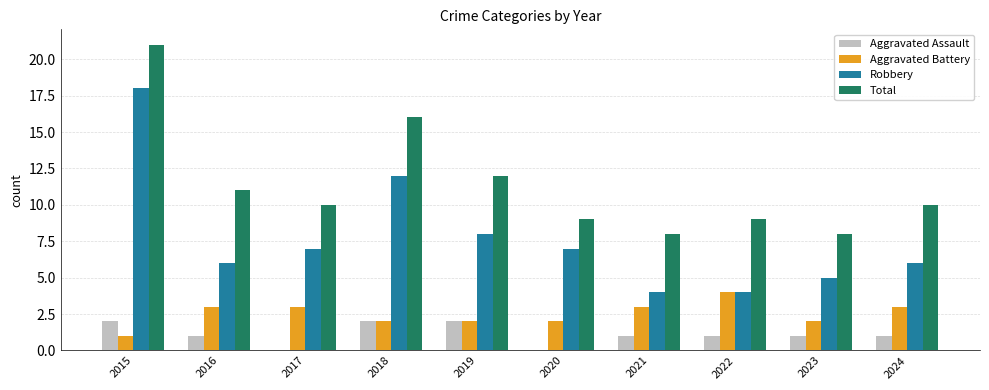

What is the difference between the Robbery values at 2016 and 2021?

2